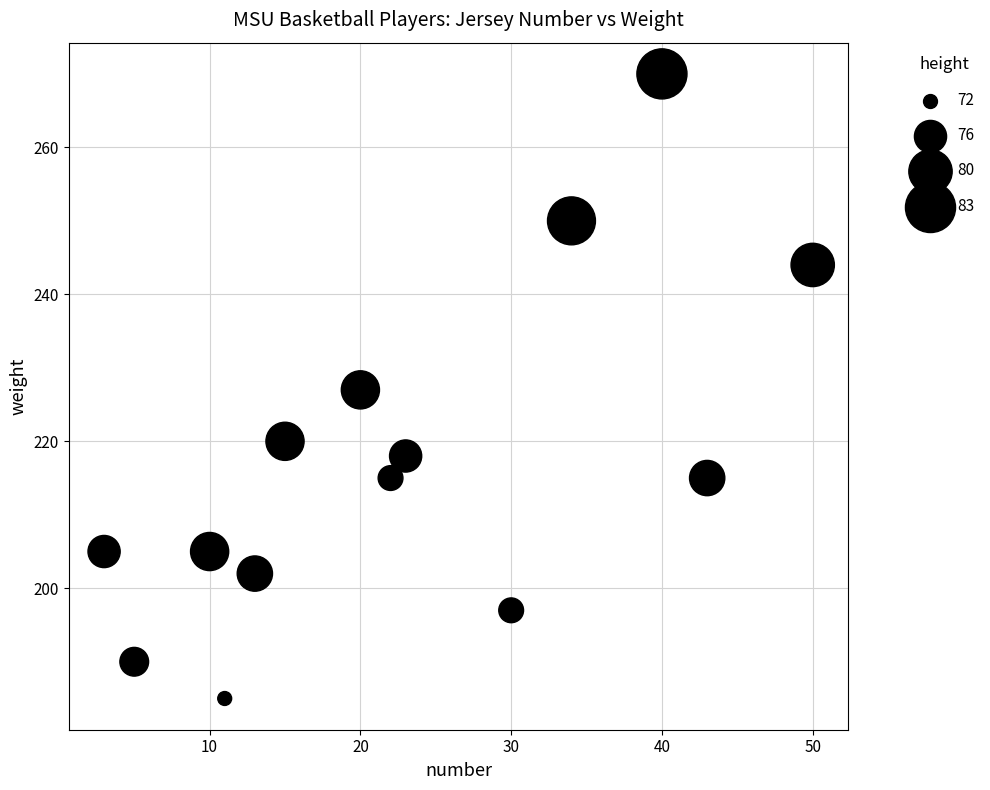

What is the range of X values (max minus min)?

47